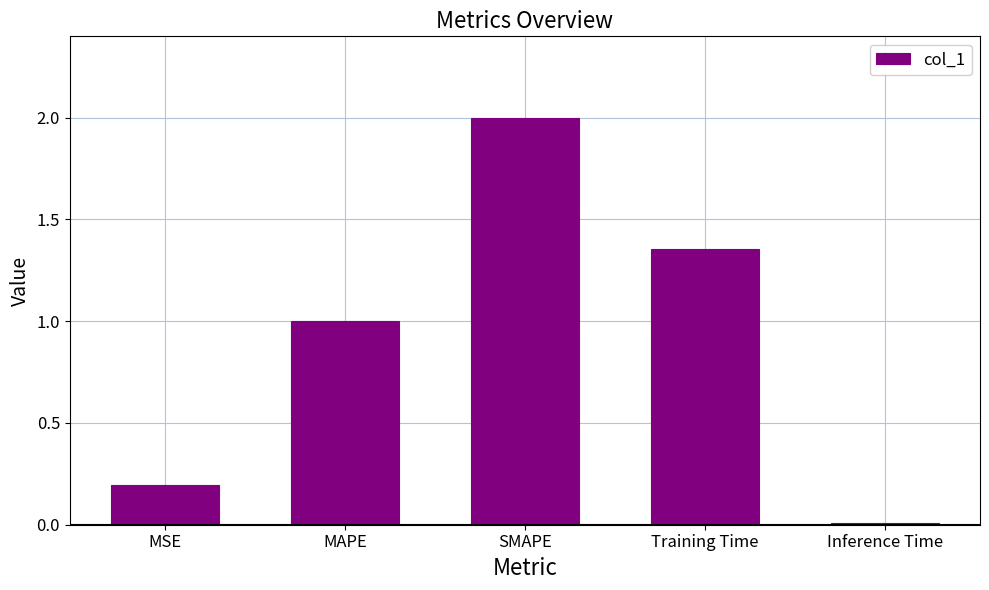

True or false: the data shows 0.6 at MAPE.

False